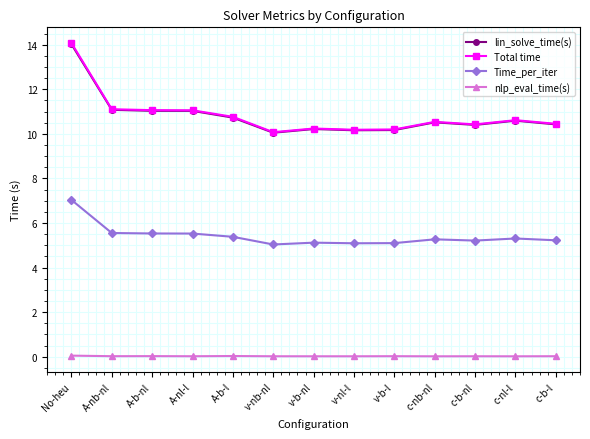

True or false: lin_solve_time(s) and Total time cross at least once.

False